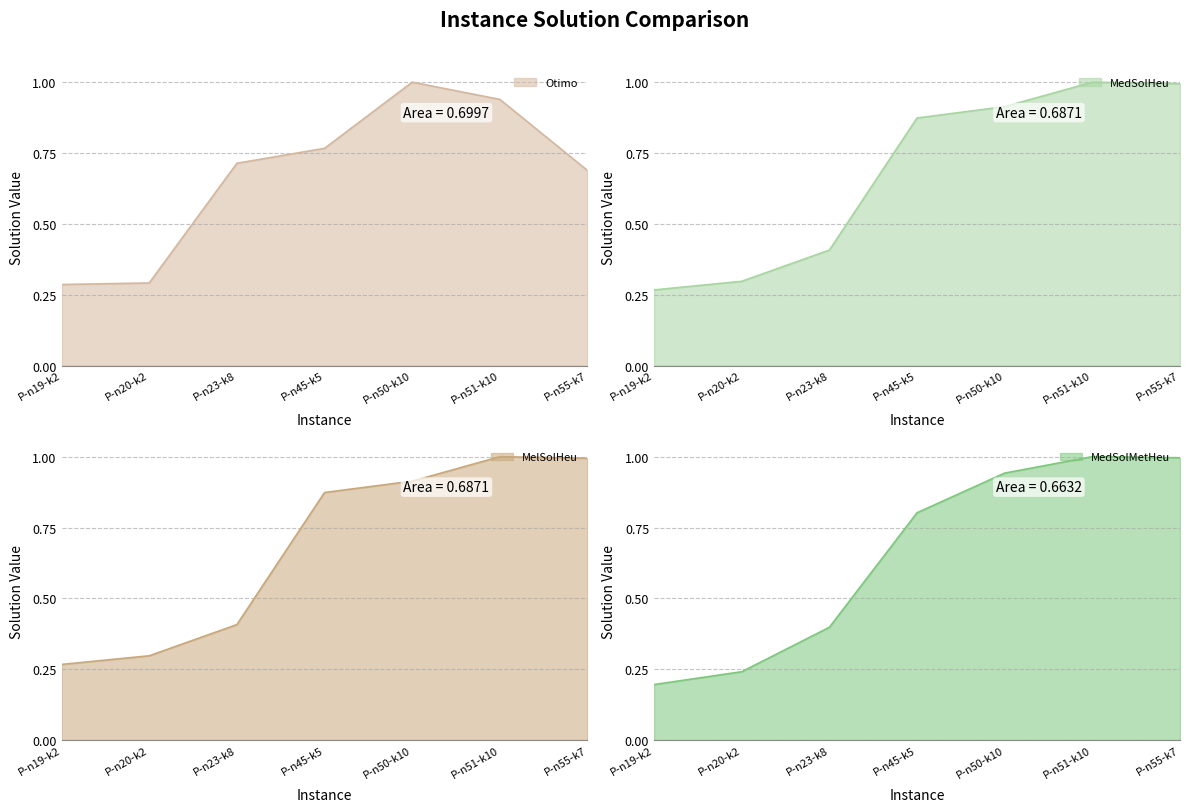

Which has a higher value, P-n55-k7 or P-n51-k10?

P-n51-k10